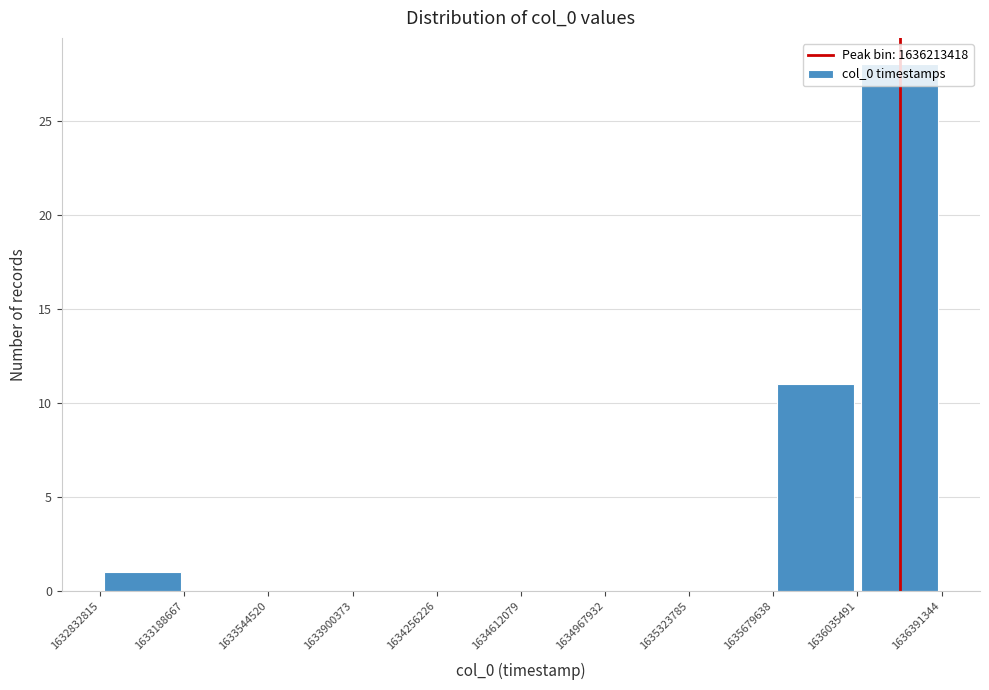

How tall is the bar that spans 1632832815 to 1633188667 on the x-axis? The values are not printed on the chart, so give them approximately, as read against the axis.

1